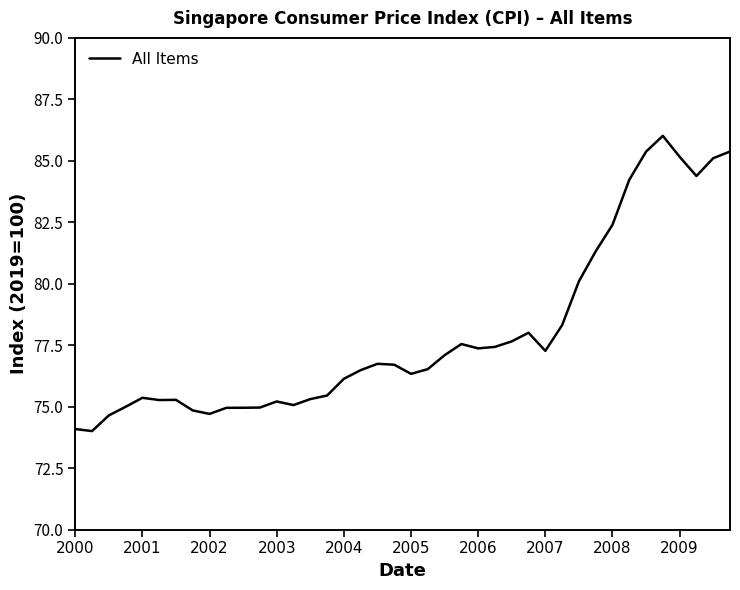

What is the difference between the maximum and minimum values?

12.0